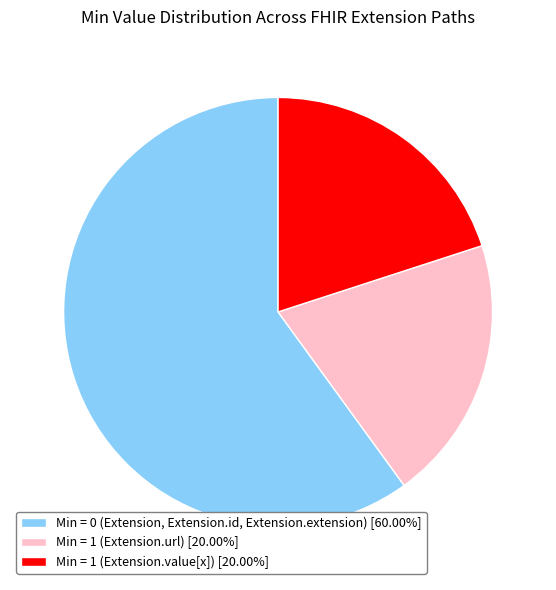

Is the sum of Min = 0 (Extension, Extension.id, Extension.extension) [60.00%] and Min = 1 (Extension.url) [20.00%] greater than half?

Yes